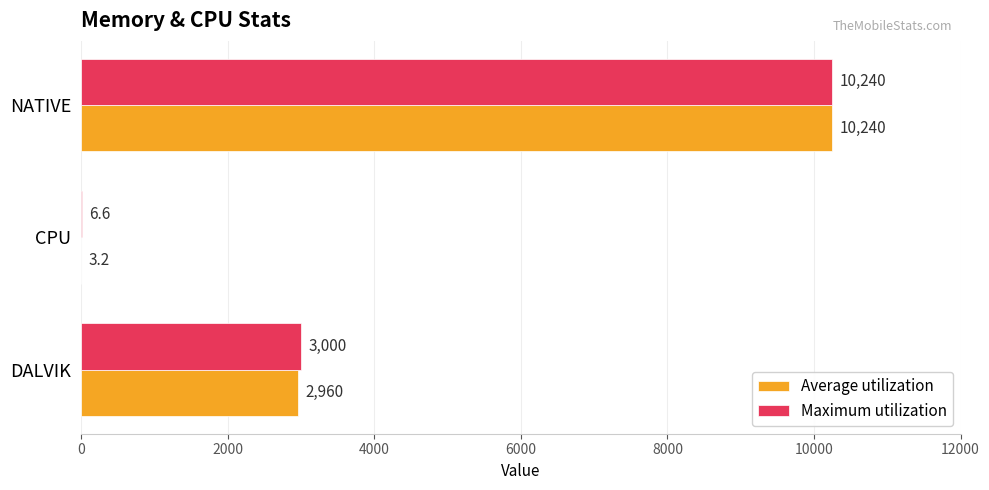

True or false: Maximum utilization has a value of 2567.4 at NATIVE.

False